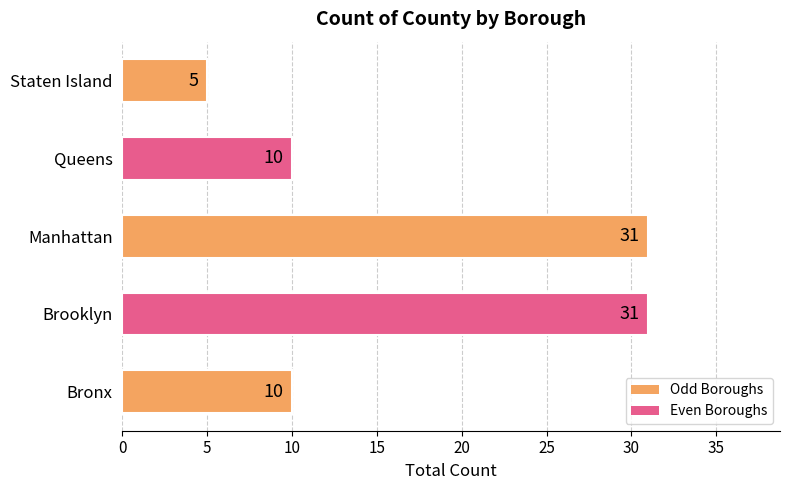

How many data points are less than 10?

1